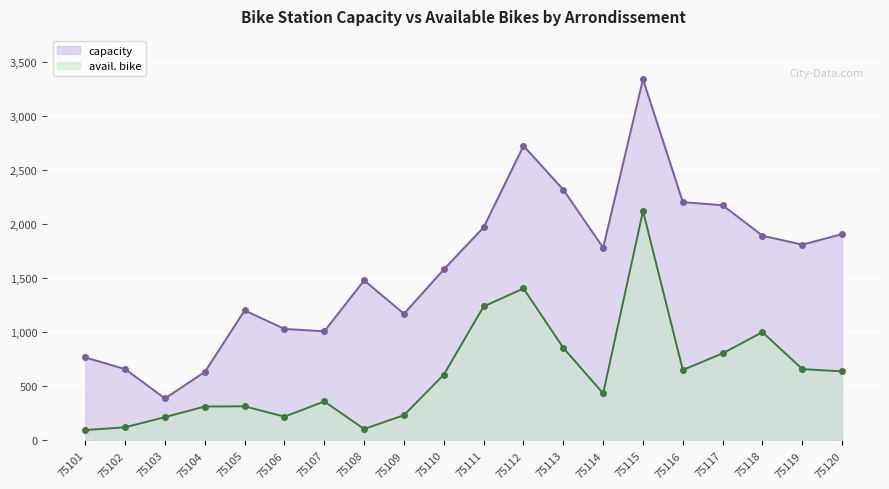

True or false: avail. bike has a value of 106 at 75108.

True